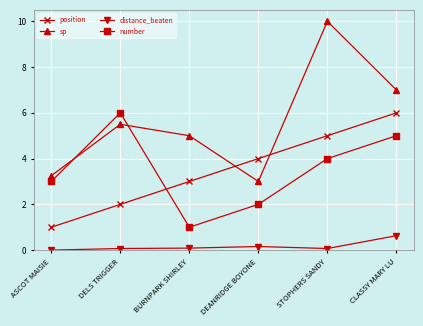

At DEANRIDGE BOYONE, list the series in order from largest to smallest.

position, sp, number, distance_beaten